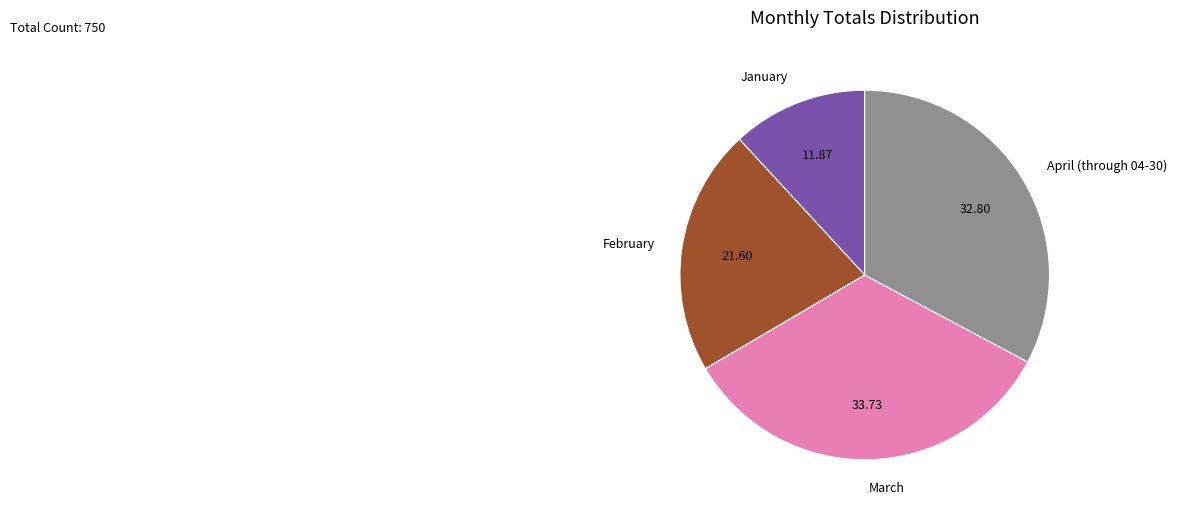

Does any single category account for the majority?

No